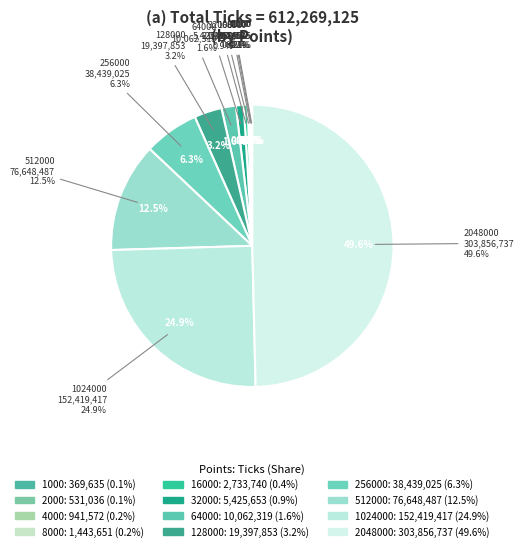

How many slices are in this pie chart?

12